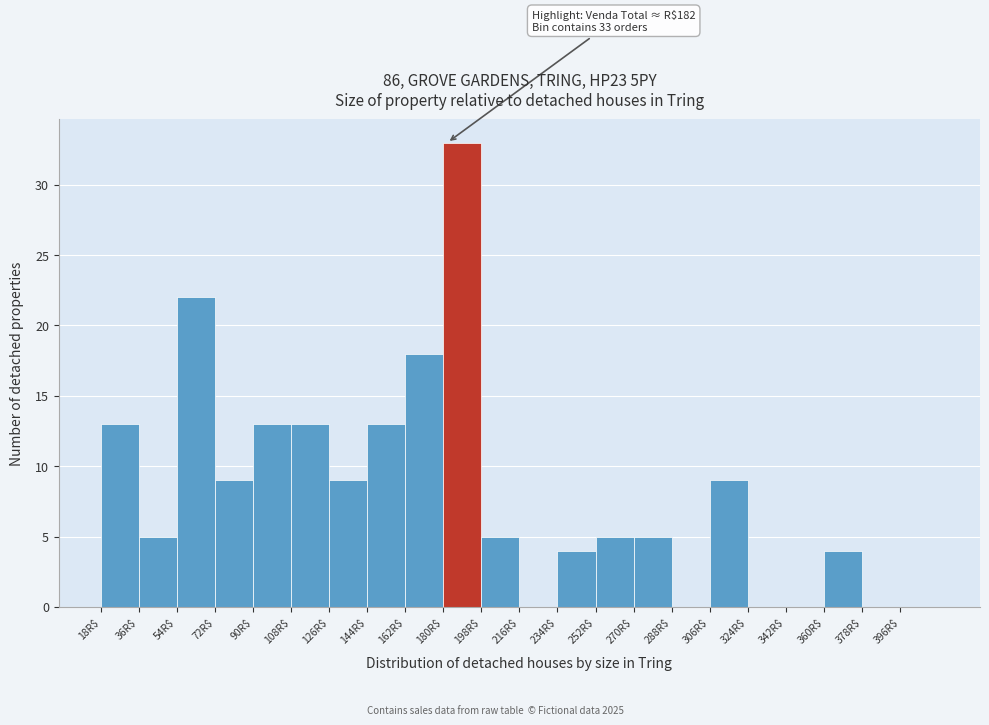

Over which range of the x-axis is the bar tallest?

180 to 198